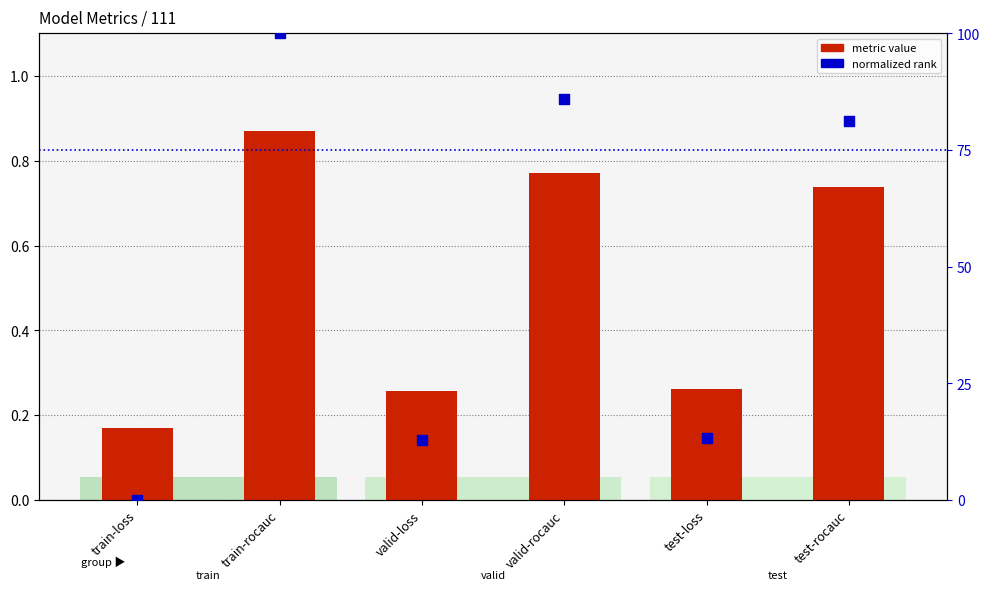

What are all the series names shown in the legend?

metric value, normalized rank